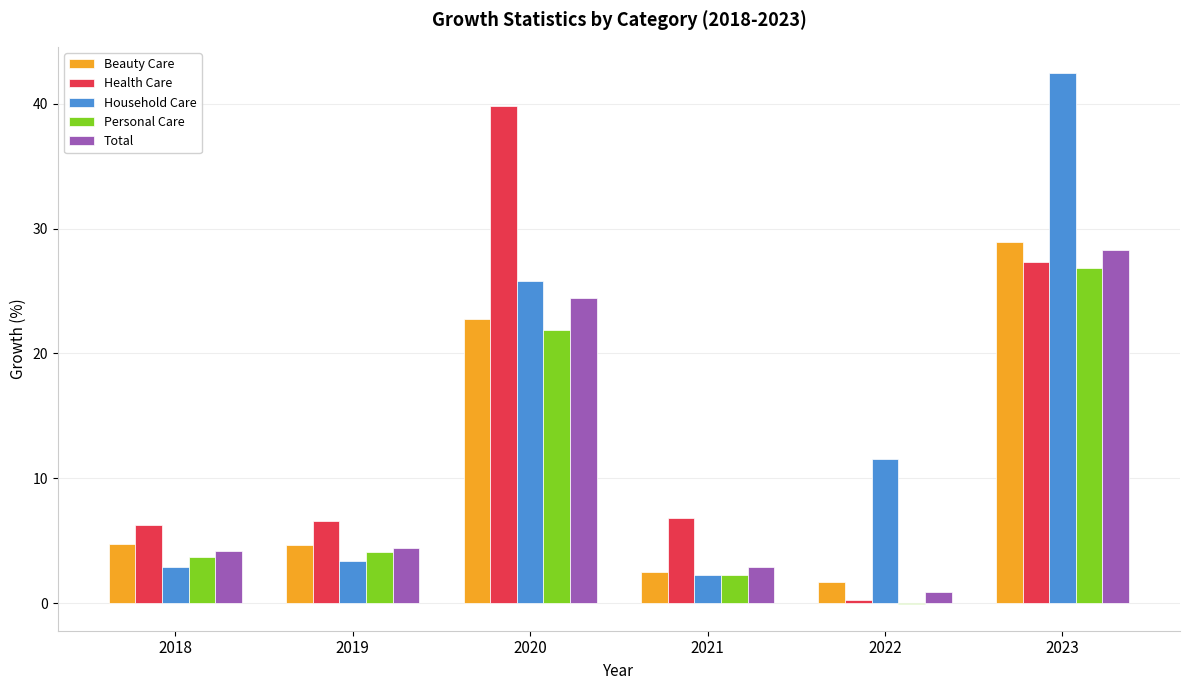

Between 2018 and 2023, which series saw the biggest shift?

Household Care